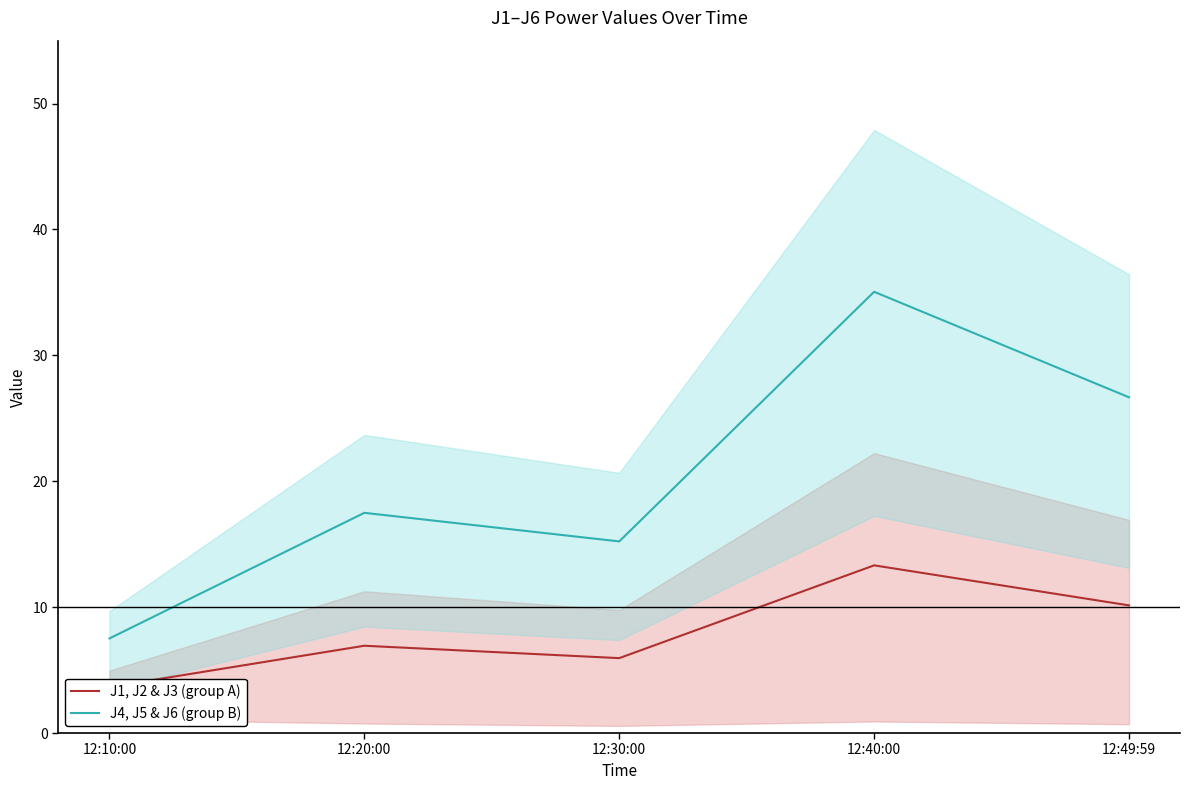

Reading left to right, what are all the values shown in this chart?

J1, J2 & J3 (group A): 3.7	6.9	5.9	13.3	10.1
J4, J5 & J6 (group B): 7.5	17.5	15.2	35.1	26.7